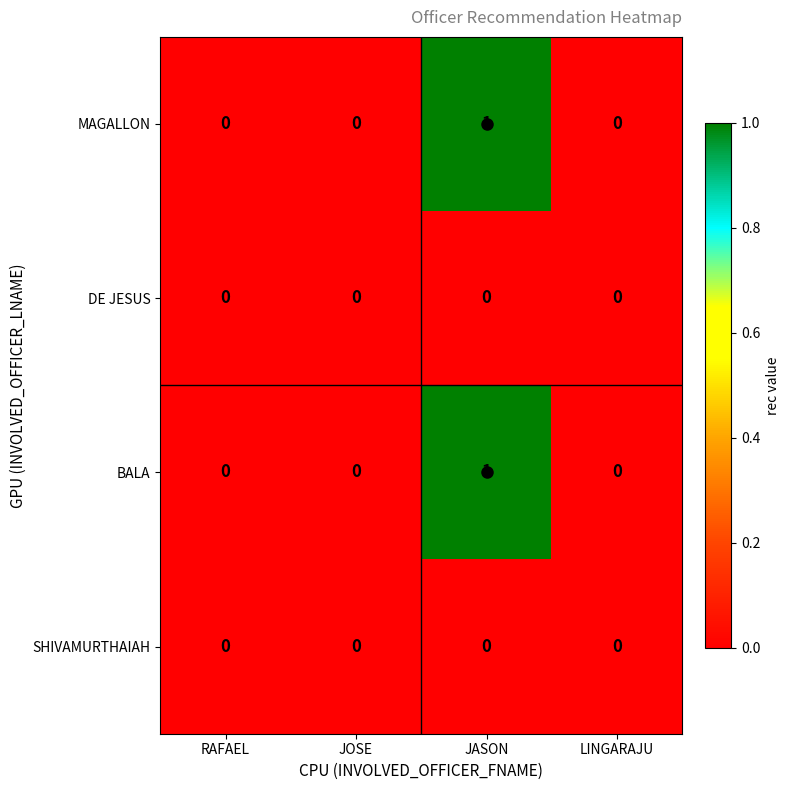

Which category has the highest value across all series?

JASON